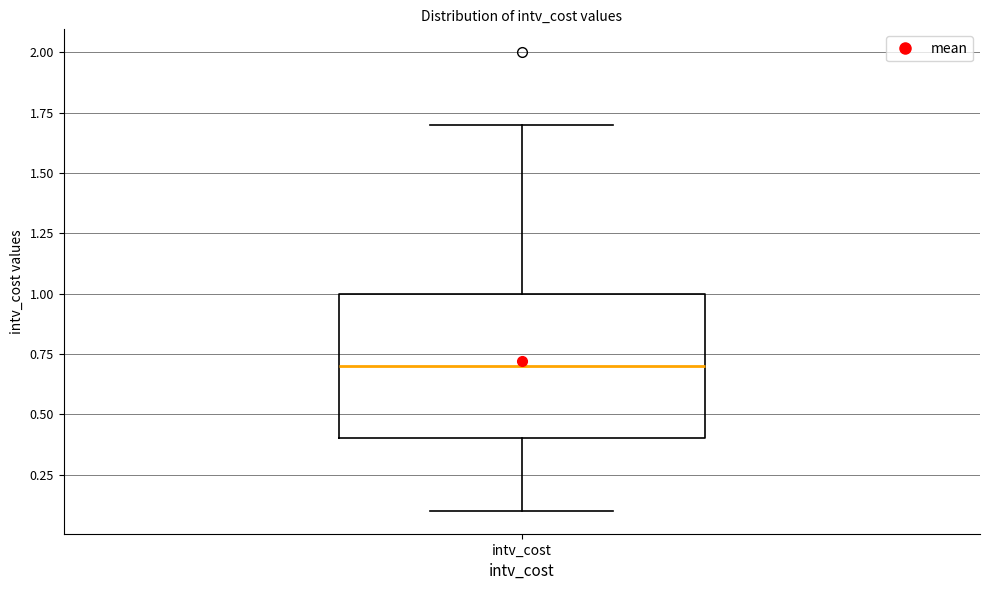

Where does the lower whisker of the box for intv_cost end on the y-axis? The values are not printed on the chart, so give them approximately, as read against the axis.

0.1